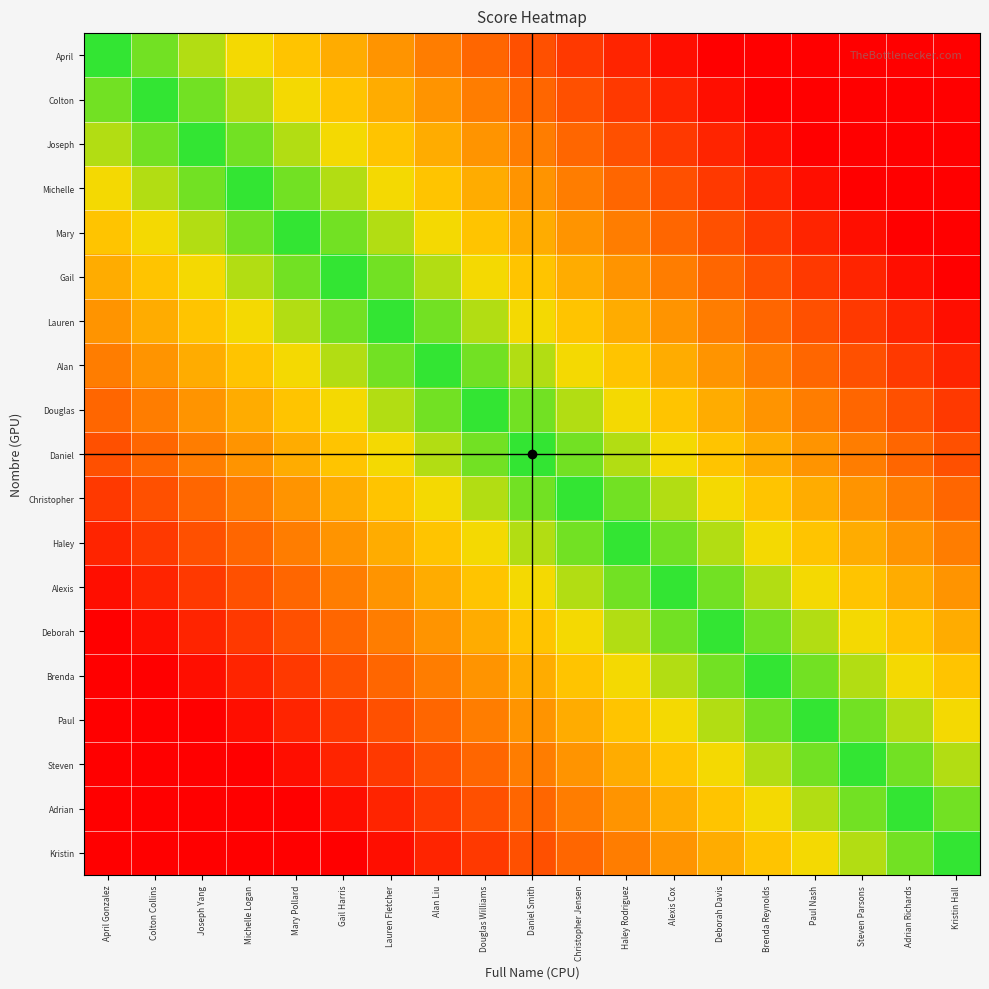

Reading right to left, what are all the values shown in this chart?

April: Kristin Hall=0.0	Adrian Richards=0.0	Steven Parsons=0.0	Paul Nash=0.0	Brenda Reynolds=0.0	Deborah Davis=0.0	Alexis Cox=526.3	Haley Rodriguez=1315.8	Christopher Jensen=2105.3	Daniel Smith=2894.7	Douglas Williams=3684.2	Alan Liu=4473.7	Lauren Fletcher=5263.2	Gail Harris=6052.6	Mary Pollard=6842.1	Michelle Logan=7631.6	Joseph Yang=8421.1	Colton Collins=9210.5	April Gonzalez=10000.0
Colton: Kristin Hall=0.0	Adrian Richards=0.0	Steven Parsons=0.0	Paul Nash=0.0	Brenda Reynolds=0.0	Deborah Davis=526.3	Alexis Cox=1315.8	Haley Rodriguez=2105.3	Christopher Jensen=2894.7	Daniel Smith=3684.2	Douglas Williams=4473.7	Alan Liu=5263.2	Lauren Fletcher=6052.6	Gail Harris=6842.1	Mary Pollard=7631.6	Michelle Logan=8421.1	Joseph Yang=9210.5	Colton Collins=10000.0	April Gonzalez=9210.5
Joseph: Kristin Hall=0.0	Adrian Richards=0.0	Steven Parsons=0.0	Paul Nash=0.0	Brenda Reynolds=526.3	Deborah Davis=1315.8	Alexis Cox=2105.3	Haley Rodriguez=2894.7	Christopher Jensen=3684.2	Daniel Smith=4473.7	Douglas Williams=5263.2	Alan Liu=6052.6	Lauren Fletcher=6842.1	Gail Harris=7631.6	Mary Pollard=8421.1	Michelle Logan=9210.5	Joseph Yang=10000.0	Colton Collins=9210.5	April Gonzalez=8421.1
Michelle: Kristin Hall=0.0	Adrian Richards=0.0	Steven Parsons=0.0	Paul Nash=526.3	Brenda Reynolds=1315.8	Deborah Davis=2105.3	Alexis Cox=2894.7	Haley Rodriguez=3684.2	Christopher Jensen=4473.7	Daniel Smith=5263.2	Douglas Williams=6052.6	Alan Liu=6842.1	Lauren Fletcher=7631.6	Gail Harris=8421.1	Mary Pollard=9210.5	Michelle Logan=10000.0	Joseph Yang=9210.5	Colton Collins=8421.1	April Gonzalez=7631.6
Mary: Kristin Hall=0.0	Adrian Richards=0.0	Steven Parsons=526.3	Paul Nash=1315.8	Brenda Reynolds=2105.3	Deborah Davis=2894.7	Alexis Cox=3684.2	Haley Rodriguez=4473.7	Christopher Jensen=5263.2	Daniel Smith=6052.6	Douglas Williams=6842.1	Alan Liu=7631.6	Lauren Fletcher=8421.1	Gail Harris=9210.5	Mary Pollard=10000.0	Michelle Logan=9210.5	Joseph Yang=8421.1	Colton Collins=7631.6	April Gonzalez=6842.1
Gail: Kristin Hall=0.0	Adrian Richards=526.3	Steven Parsons=1315.8	Paul Nash=2105.3	Brenda Reynolds=2894.7	Deborah Davis=3684.2	Alexis Cox=4473.7	Haley Rodriguez=5263.2	Christopher Jensen=6052.6	Daniel Smith=6842.1	Douglas Williams=7631.6	Alan Liu=8421.1	Lauren Fletcher=9210.5	Gail Harris=10000.0	Mary Pollard=9210.5	Michelle Logan=8421.1	Joseph Yang=7631.6	Colton Collins=6842.1	April Gonzalez=6052.6
Lauren: Kristin Hall=526.3	Adrian Richards=1315.8	Steven Parsons=2105.3	Paul Nash=2894.7	Brenda Reynolds=3684.2	Deborah Davis=4473.7	Alexis Cox=5263.2	Haley Rodriguez=6052.6	Christopher Jensen=6842.1	Daniel Smith=7631.6	Douglas Williams=8421.1	Alan Liu=9210.5	Lauren Fletcher=10000.0	Gail Harris=9210.5	Mary Pollard=8421.1	Michelle Logan=7631.6	Joseph Yang=6842.1	Colton Collins=6052.6	April Gonzalez=5263.2
Alan: Kristin Hall=1315.8	Adrian Richards=2105.3	Steven Parsons=2894.7	Paul Nash=3684.2	Brenda Reynolds=4473.7	Deborah Davis=5263.2	Alexis Cox=6052.6	Haley Rodriguez=6842.1	Christopher Jensen=7631.6	Daniel Smith=8421.1	Douglas Williams=9210.5	Alan Liu=10000.0	Lauren Fletcher=9210.5	Gail Harris=8421.1	Mary Pollard=7631.6	Michelle Logan=6842.1	Joseph Yang=6052.6	Colton Collins=5263.2	April Gonzalez=4473.7
Douglas: Kristin Hall=2105.3	Adrian Richards=2894.7	Steven Parsons=3684.2	Paul Nash=4473.7	Brenda Reynolds=5263.2	Deborah Davis=6052.6	Alexis Cox=6842.1	Haley Rodriguez=7631.6	Christopher Jensen=8421.1	Daniel Smith=9210.5	Douglas Williams=10000.0	Alan Liu=9210.5	Lauren Fletcher=8421.1	Gail Harris=7631.6	Mary Pollard=6842.1	Michelle Logan=6052.6	Joseph Yang=5263.2	Colton Collins=4473.7	April Gonzalez=3684.2
Daniel: Kristin Hall=2894.7	Adrian Richards=3684.2	Steven Parsons=4473.7	Paul Nash=5263.2	Brenda Reynolds=6052.6	Deborah Davis=6842.1	Alexis Cox=7631.6	Haley Rodriguez=8421.1	Christopher Jensen=9210.5	Daniel Smith=10000.0	Douglas Williams=9210.5	Alan Liu=8421.1	Lauren Fletcher=7631.6	Gail Harris=6842.1	Mary Pollard=6052.6	Michelle Logan=5263.2	Joseph Yang=4473.7	Colton Collins=3684.2	April Gonzalez=2894.7
Christopher: Kristin Hall=3684.2	Adrian Richards=4473.7	Steven Parsons=5263.2	Paul Nash=6052.6	Brenda Reynolds=6842.1	Deborah Davis=7631.6	Alexis Cox=8421.1	Haley Rodriguez=9210.5	Christopher Jensen=10000.0	Daniel Smith=9210.5	Douglas Williams=8421.1	Alan Liu=7631.6	Lauren Fletcher=6842.1	Gail Harris=6052.6	Mary Pollard=5263.2	Michelle Logan=4473.7	Joseph Yang=3684.2	Colton Collins=2894.7	April Gonzalez=2105.3
Haley: Kristin Hall=4473.7	Adrian Richards=5263.2	Steven Parsons=6052.6	Paul Nash=6842.1	Brenda Reynolds=7631.6	Deborah Davis=8421.1	Alexis Cox=9210.5	Haley Rodriguez=10000.0	Christopher Jensen=9210.5	Daniel Smith=8421.1	Douglas Williams=7631.6	Alan Liu=6842.1	Lauren Fletcher=6052.6	Gail Harris=5263.2	Mary Pollard=4473.7	Michelle Logan=3684.2	Joseph Yang=2894.7	Colton Collins=2105.3	April Gonzalez=1315.8
Alexis: Kristin Hall=5263.2	Adrian Richards=6052.6	Steven Parsons=6842.1	Paul Nash=7631.6	Brenda Reynolds=8421.1	Deborah Davis=9210.5	Alexis Cox=10000.0	Haley Rodriguez=9210.5	Christopher Jensen=8421.1	Daniel Smith=7631.6	Douglas Williams=6842.1	Alan Liu=6052.6	Lauren Fletcher=5263.2	Gail Harris=4473.7	Mary Pollard=3684.2	Michelle Logan=2894.7	Joseph Yang=2105.3	Colton Collins=1315.8	April Gonzalez=526.3
Deborah: Kristin Hall=6052.6	Adrian Richards=6842.1	Steven Parsons=7631.6	Paul Nash=8421.1	Brenda Reynolds=9210.5	Deborah Davis=10000.0	Alexis Cox=9210.5	Haley Rodriguez=8421.1	Christopher Jensen=7631.6	Daniel Smith=6842.1	Douglas Williams=6052.6	Alan Liu=5263.2	Lauren Fletcher=4473.7	Gail Harris=3684.2	Mary Pollard=2894.7	Michelle Logan=2105.3	Joseph Yang=1315.8	Colton Collins=526.3	April Gonzalez=0.0
Brenda: Kristin Hall=6842.1	Adrian Richards=7631.6	Steven Parsons=8421.1	Paul Nash=9210.5	Brenda Reynolds=10000.0	Deborah Davis=9210.5	Alexis Cox=8421.1	Haley Rodriguez=7631.6	Christopher Jensen=6842.1	Daniel Smith=6052.6	Douglas Williams=5263.2	Alan Liu=4473.7	Lauren Fletcher=3684.2	Gail Harris=2894.7	Mary Pollard=2105.3	Michelle Logan=1315.8	Joseph Yang=526.3	Colton Collins=0.0	April Gonzalez=0.0
Paul: Kristin Hall=7631.6	Adrian Richards=8421.1	Steven Parsons=9210.5	Paul Nash=10000.0	Brenda Reynolds=9210.5	Deborah Davis=8421.1	Alexis Cox=7631.6	Haley Rodriguez=6842.1	Christopher Jensen=6052.6	Daniel Smith=5263.2	Douglas Williams=4473.7	Alan Liu=3684.2	Lauren Fletcher=2894.7	Gail Harris=2105.3	Mary Pollard=1315.8	Michelle Logan=526.3	Joseph Yang=0.0	Colton Collins=0.0	April Gonzalez=0.0
Steven: Kristin Hall=8421.1	Adrian Richards=9210.5	Steven Parsons=10000.0	Paul Nash=9210.5	Brenda Reynolds=8421.1	Deborah Davis=7631.6	Alexis Cox=6842.1	Haley Rodriguez=6052.6	Christopher Jensen=5263.2	Daniel Smith=4473.7	Douglas Williams=3684.2	Alan Liu=2894.7	Lauren Fletcher=2105.3	Gail Harris=1315.8	Mary Pollard=526.3	Michelle Logan=0.0	Joseph Yang=0.0	Colton Collins=0.0	April Gonzalez=0.0
Adrian: Kristin Hall=9210.5	Adrian Richards=10000.0	Steven Parsons=9210.5	Paul Nash=8421.1	Brenda Reynolds=7631.6	Deborah Davis=6842.1	Alexis Cox=6052.6	Haley Rodriguez=5263.2	Christopher Jensen=4473.7	Daniel Smith=3684.2	Douglas Williams=2894.7	Alan Liu=2105.3	Lauren Fletcher=1315.8	Gail Harris=526.3	Mary Pollard=0.0	Michelle Logan=0.0	Joseph Yang=0.0	Colton Collins=0.0	April Gonzalez=0.0
Kristin: Kristin Hall=10000.0	Adrian Richards=9210.5	Steven Parsons=8421.1	Paul Nash=7631.6	Brenda Reynolds=6842.1	Deborah Davis=6052.6	Alexis Cox=5263.2	Haley Rodriguez=4473.7	Christopher Jensen=3684.2	Daniel Smith=2894.7	Douglas Williams=2105.3	Alan Liu=1315.8	Lauren Fletcher=526.3	Gail Harris=0.0	Mary Pollard=0.0	Michelle Logan=0.0	Joseph Yang=0.0	Colton Collins=0.0	April Gonzalez=0.0